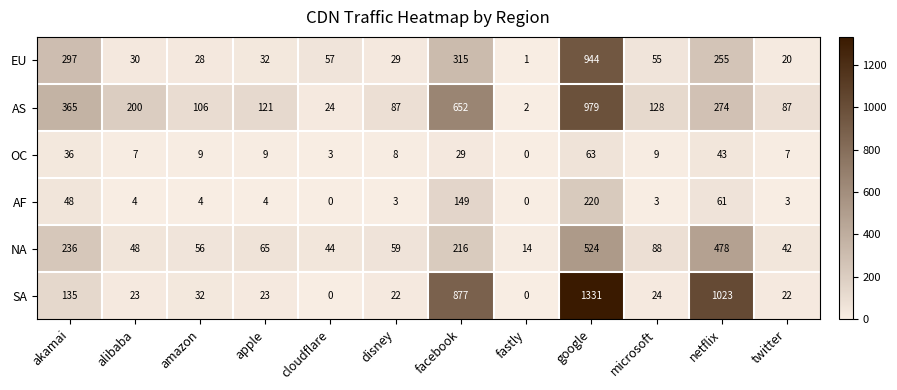

At which label does AF reach its peak?

google